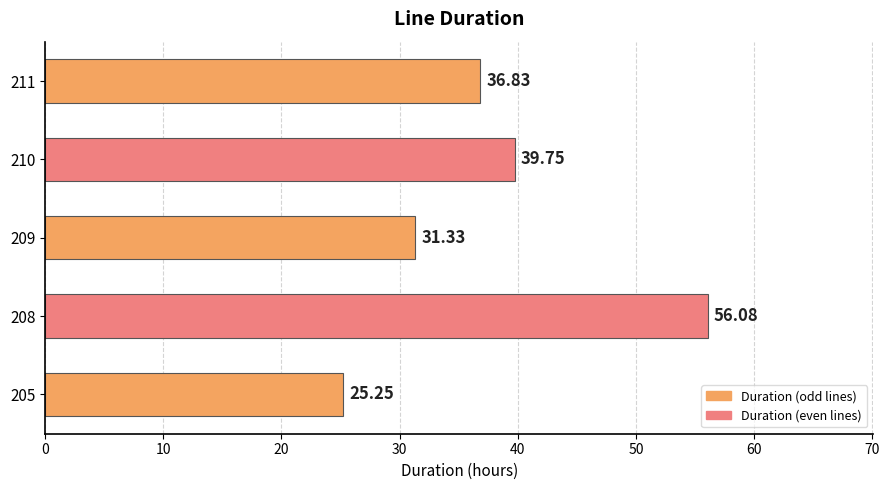

Which has a higher value, 205 or 209?

209